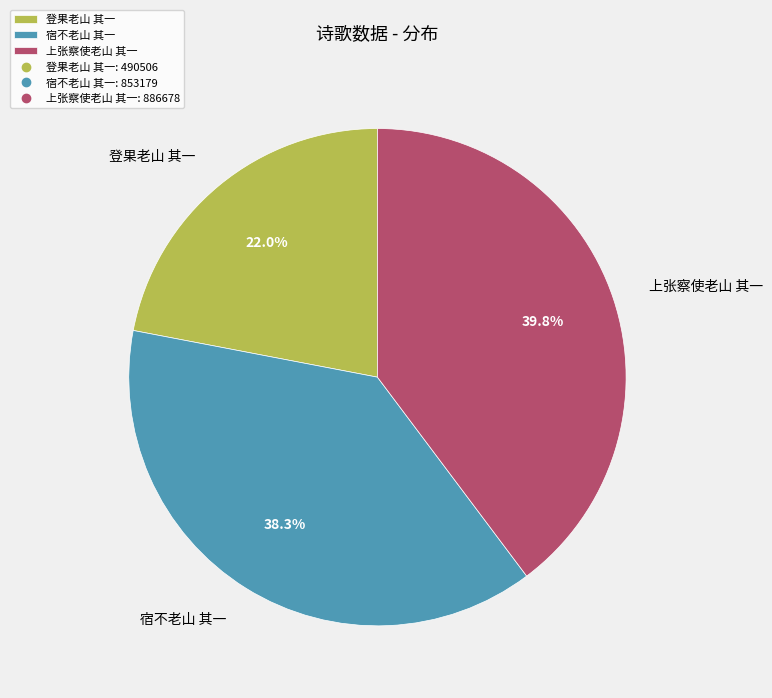

Do 宿不老山 其一 and 登果老山 其一 together represent more than half of the pie?

Yes